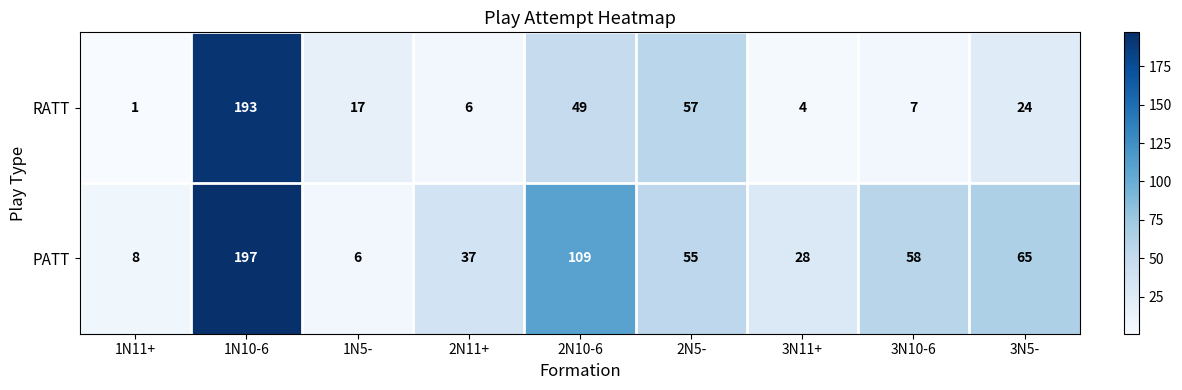

How many series are shown in this chart?

2